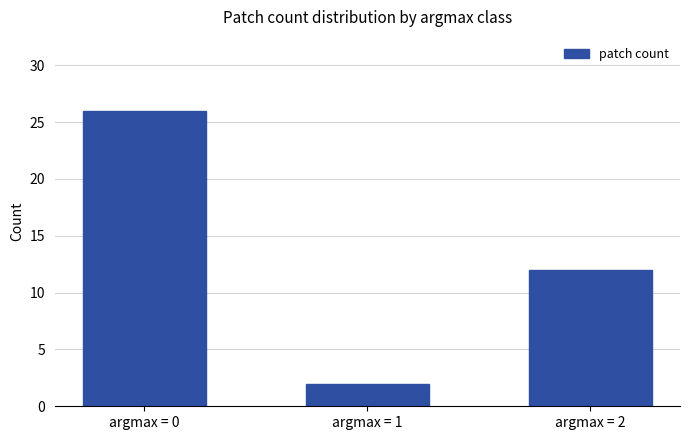

What is the minimum value shown in the chart?

2